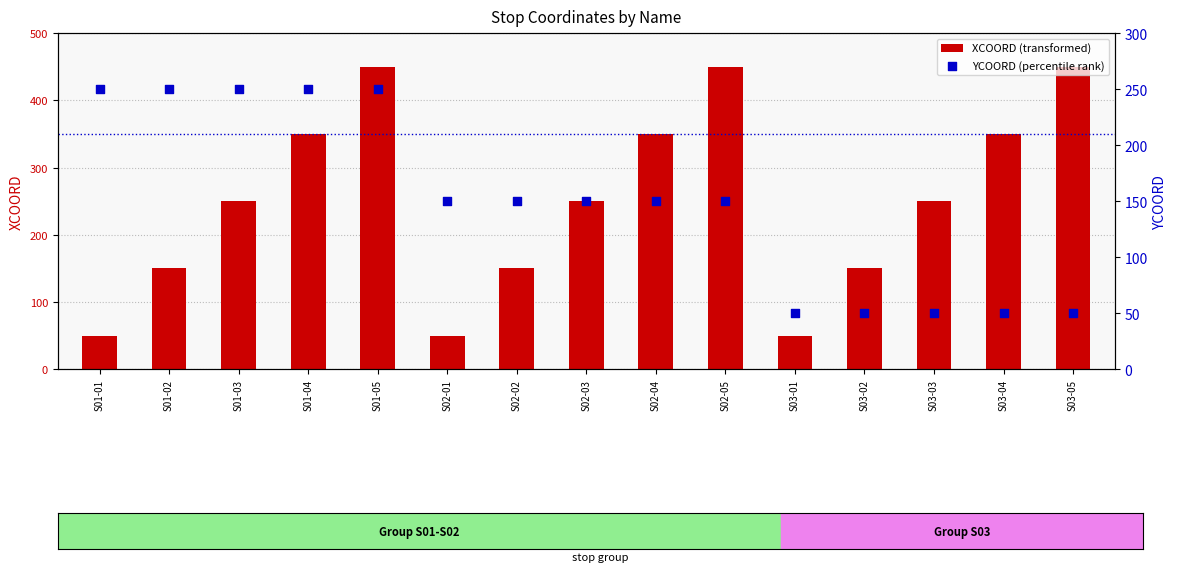

Which series has the largest total across all categories?

XCOORD (transformed)